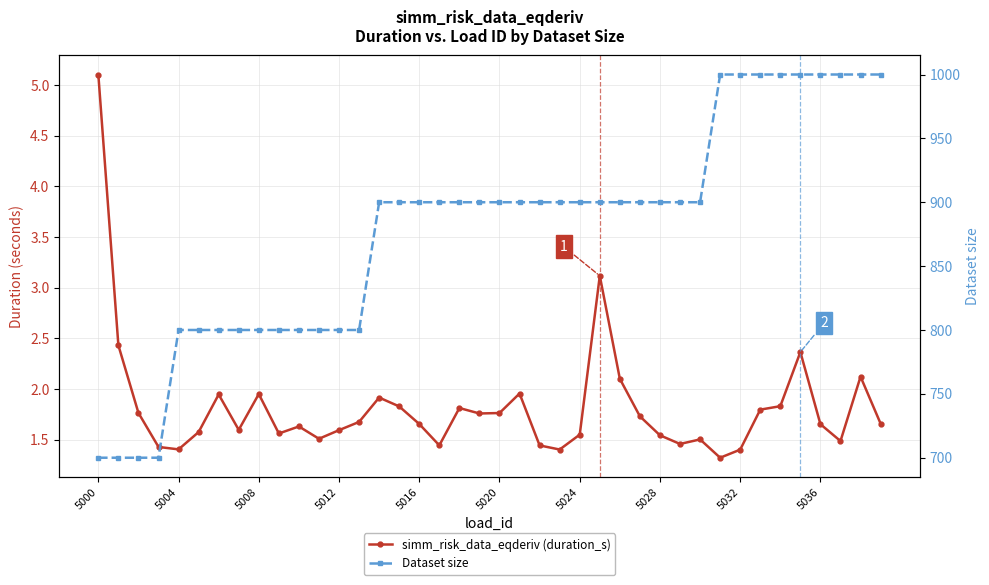

What are all the series names shown in the legend?

simm_risk_data_eqderiv (duration_s), Dataset size